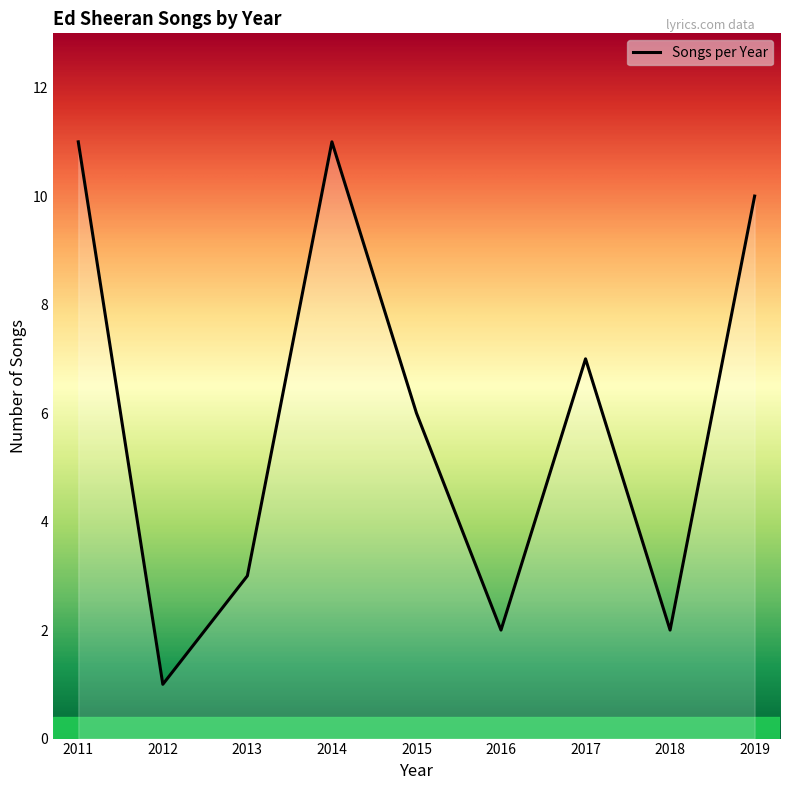

Reading left to right, list all the values displayed in this chart.

11	1	3	11	6	2	7	2	10